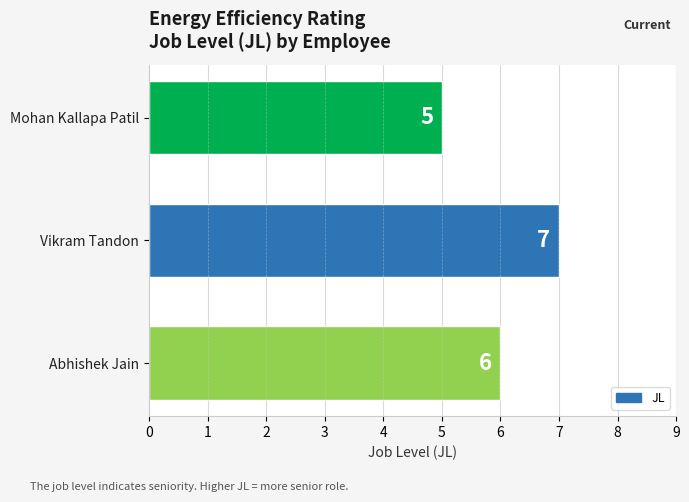

What is the smallest value displayed?

5